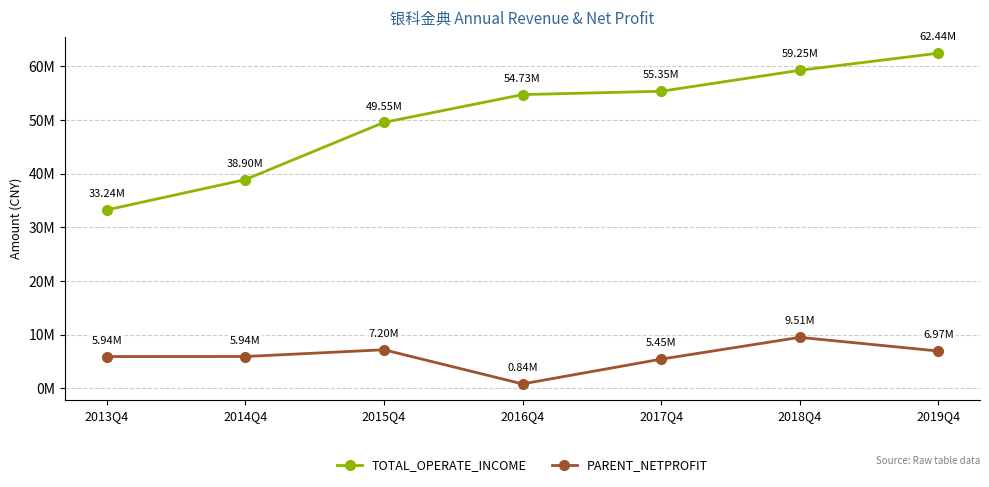

What are all the series names shown in the legend?

TOTAL_OPERATE_INCOME, PARENT_NETPROFIT